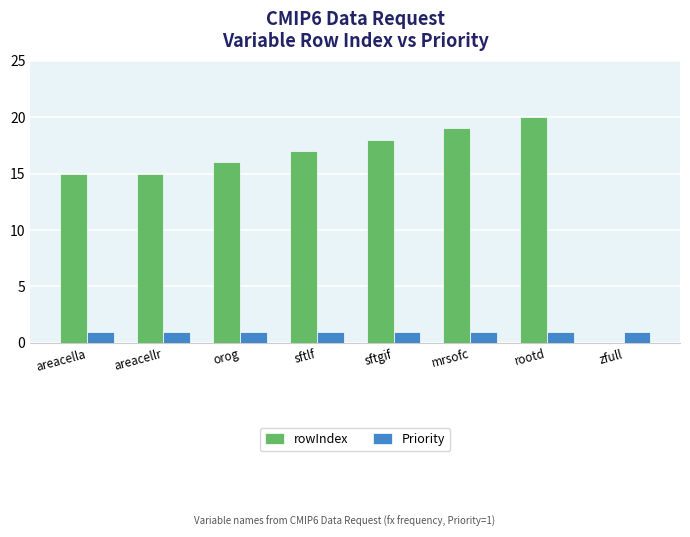

What is the total value across all series at sftlf?

18